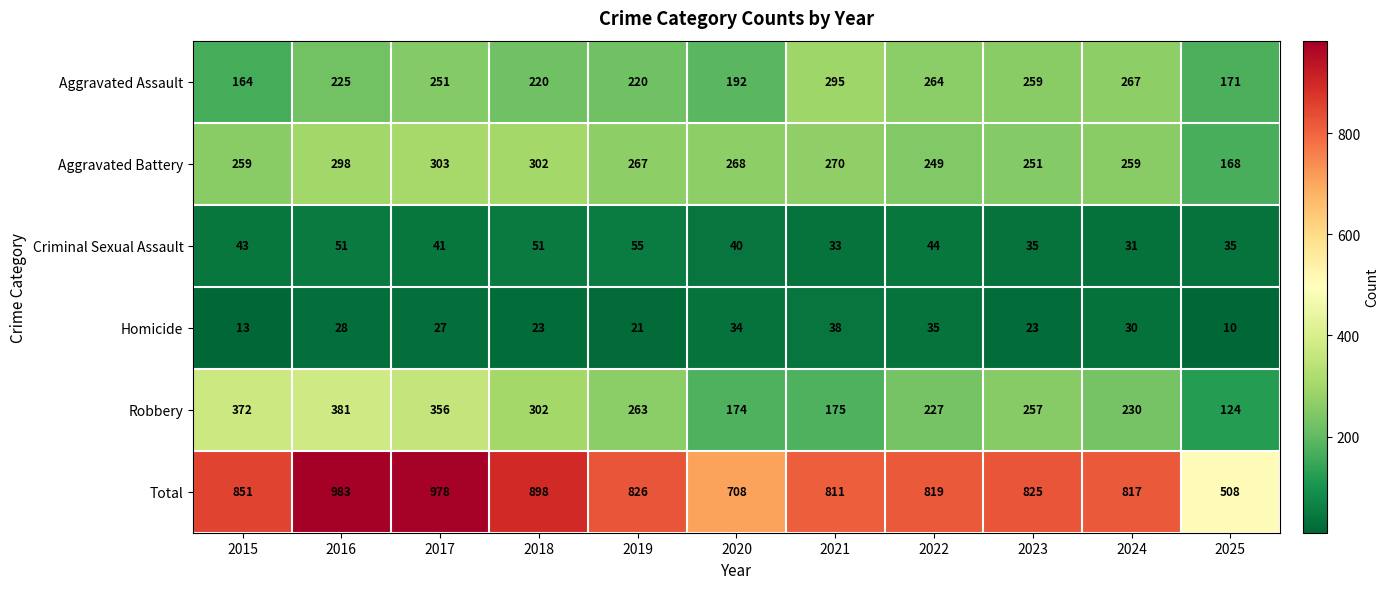

What is the sum of all Homicide values?

282